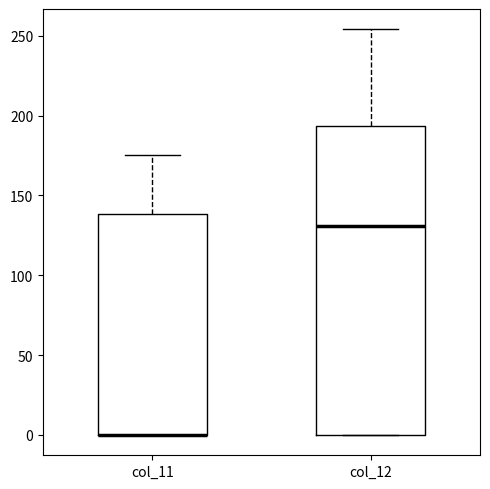

Comparing the boxes themselves (not the whiskers), which one is the tallest?

col_12